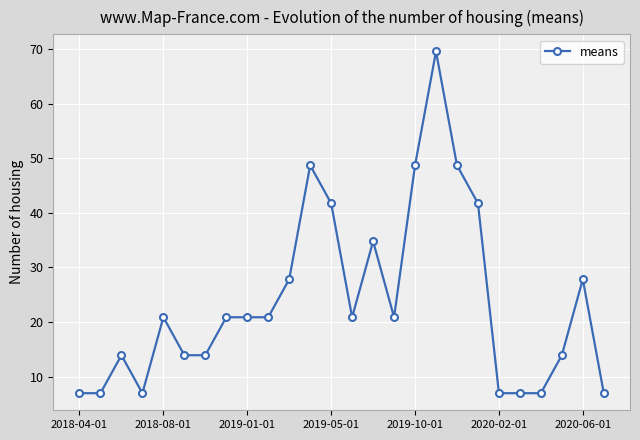

What is the greatest value displayed?

69.6